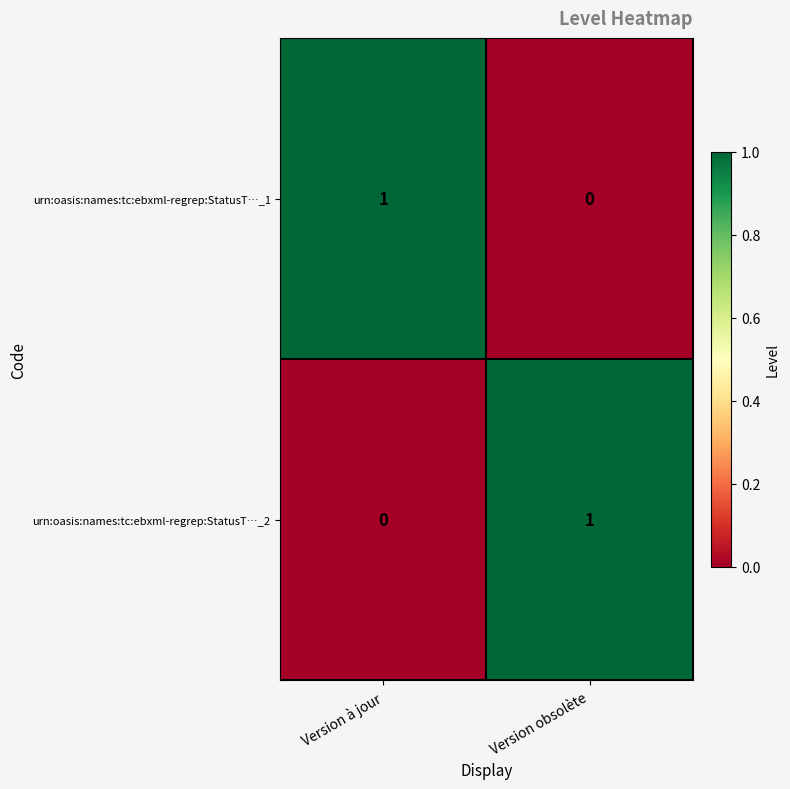

Is it true that urn:oasis:names:tc:ebxml-regrep:StatusT…_2 equals 2 at Version obsolète?

False